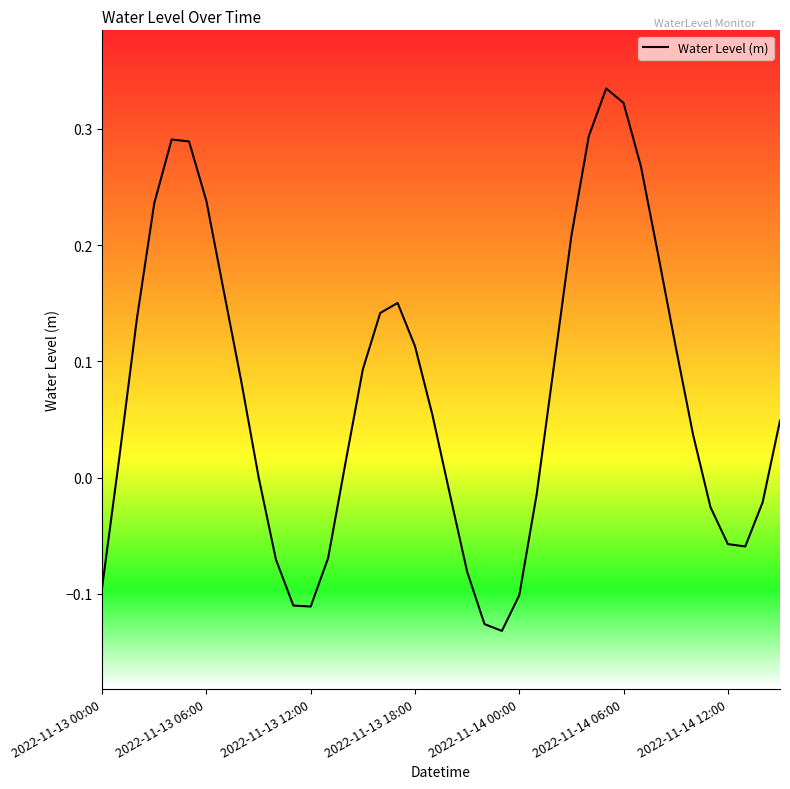

What is the difference between the maximum and minimum values?

0.5